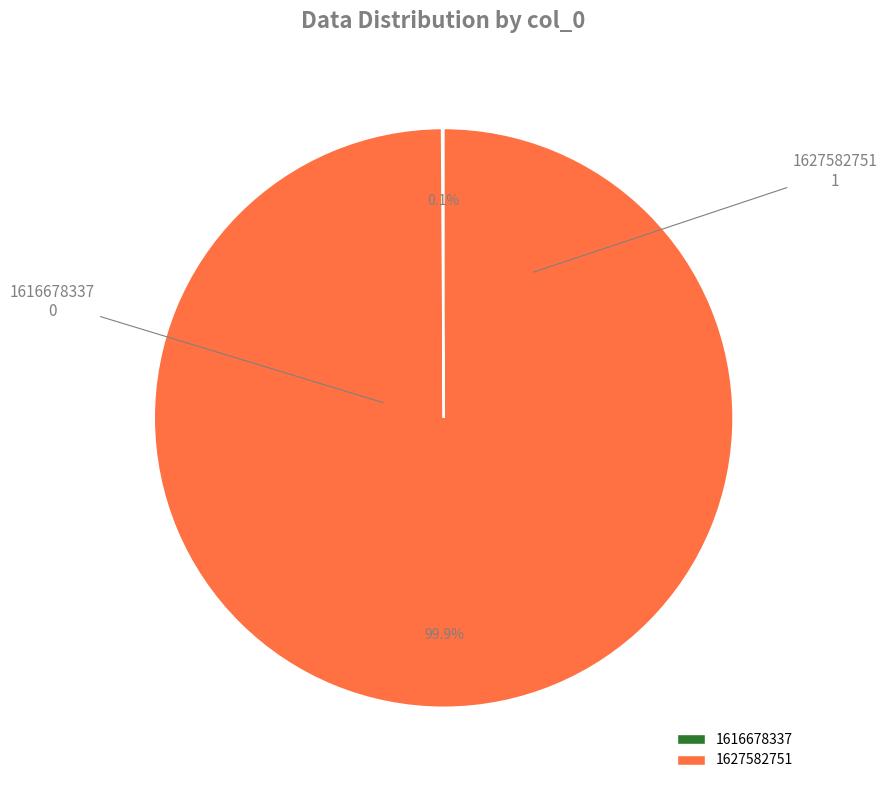

What is the largest slice in the pie chart?

1627582751